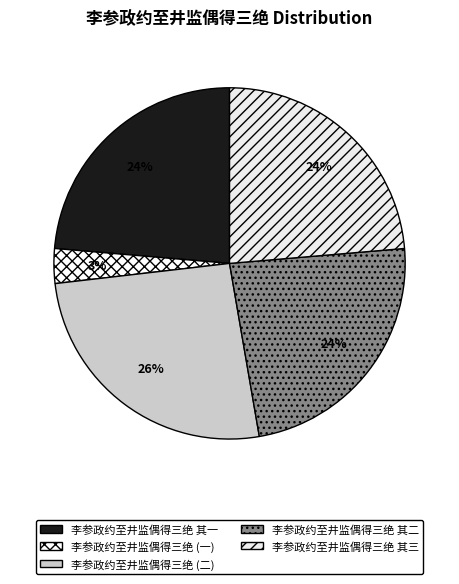

How many slices are in this pie chart?

5